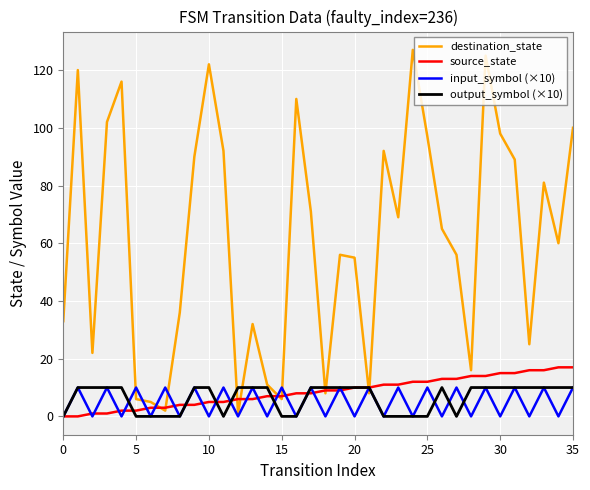

How many lines are shown in the chart?

4